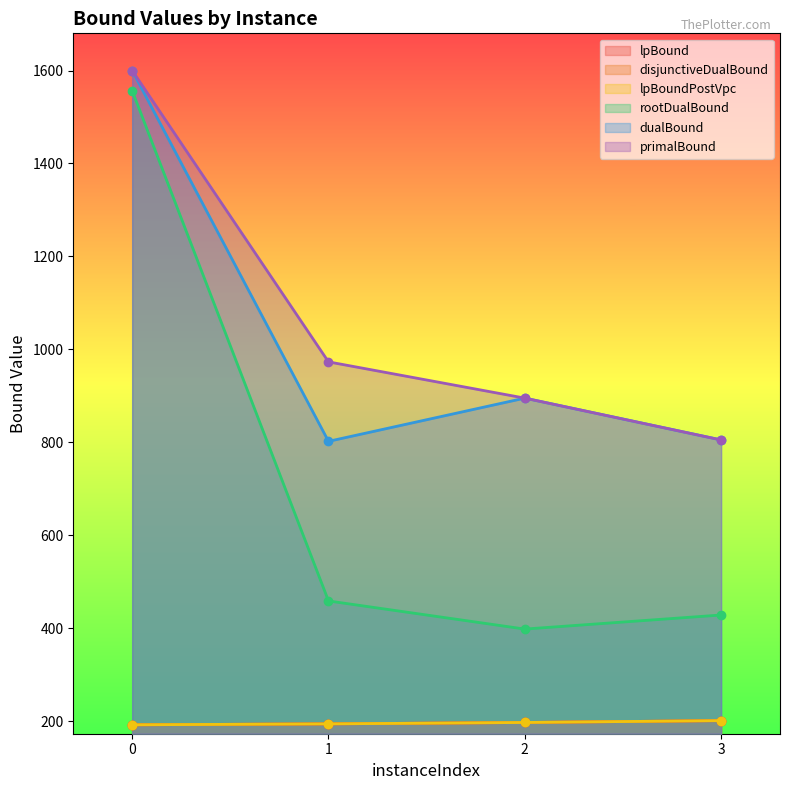

At which category does dualBound reach its first local valley?

1